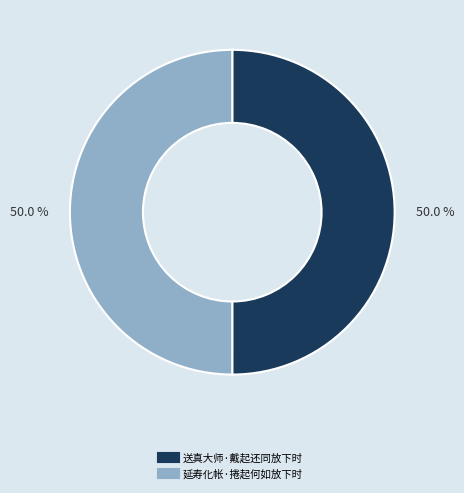

What percentage is the 延寿化帐·捲起何如放下时 slice, to the nearest percent?

50%